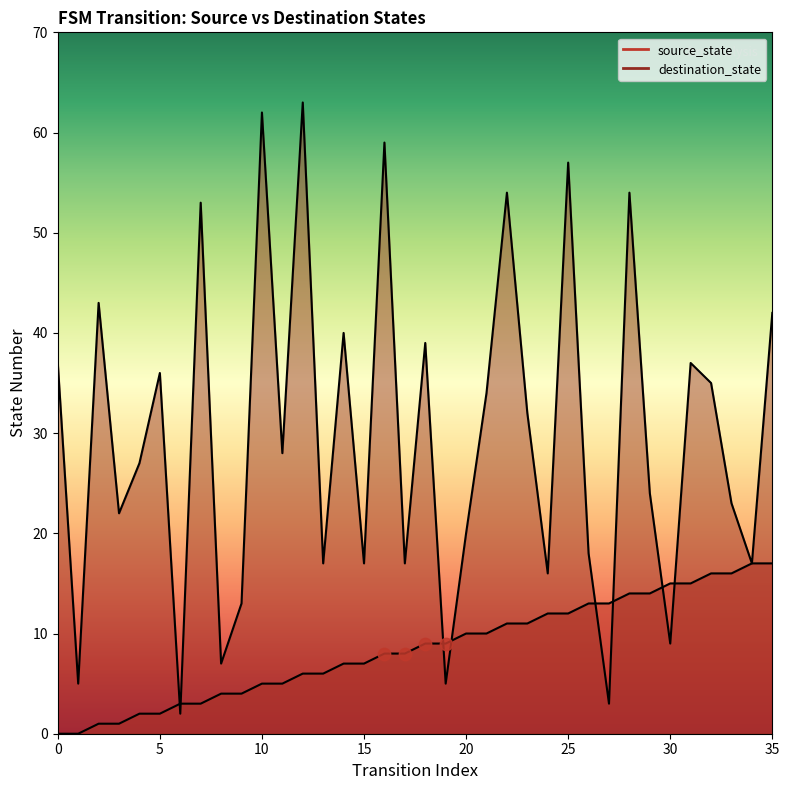

What is the total value across all series at 23?

43